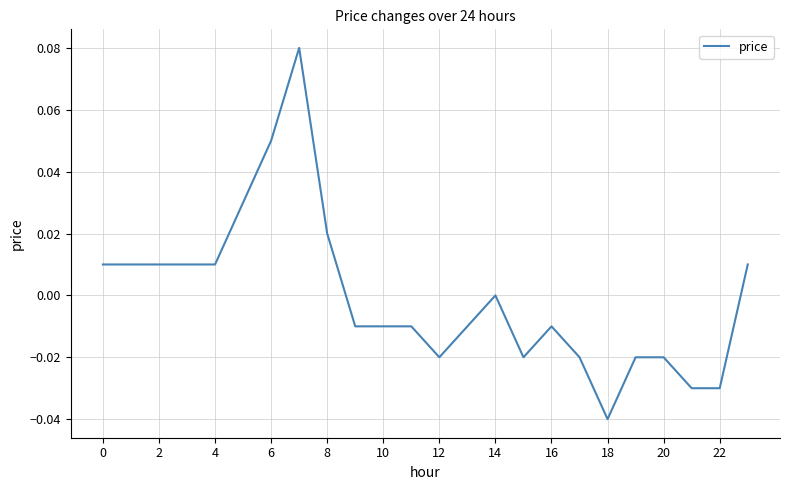

Reading left to right, list all the values displayed in this chart.

0.0	0.0	0.0	0.0	0.0	0.0	0.1	0.1	0.0	-0.0	-0.0	-0.0	-0.0	-0.0	0.0	-0.0	-0.0	-0.0	-0.0	-0.0	-0.0	-0.0	-0.0	0.0